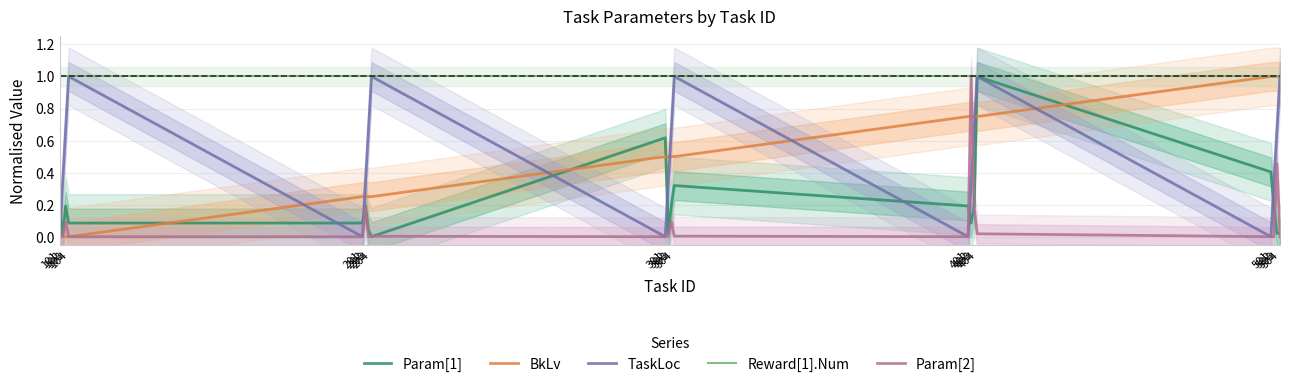

Reading left to right, extract all data points from this chart.

Param[1]: 0.2	0.0	0.2	0.1	0.1	0.2	0.0	0.0	0.6	0.0	0.2	0.3	0.2	0.1	0.2	1.0	0.4	0.2	0.0	0.0
BkLv: 0.0	0.0	0.0	0.0	0.2	0.2	0.2	0.2	0.5	0.5	0.5	0.5	0.8	0.8	0.8	0.8	1.0	1.0	1.0	1.0
TaskLoc: 0.0	0.3	0.7	1.0	0.0	0.3	0.7	1.0	0.0	0.3	0.7	1.0	0.0	0.3	0.7	1.0	0.0	0.3	0.7	1.0
Reward[1].Num: 1.0	1.0	1.0	1.0	1.0	1.0	1.0	1.0	1.0	1.0	1.0	1.0	1.0	1.0	1.0	1.0	1.0	1.0	1.0	1.0
Param[2]: 0.0	0.0	0.1	0.0	0.0	0.2	0.0	0.0	0.0	0.0	0.1	0.0	0.0	1.0	0.2	0.0	0.0	0.0	0.5	0.0